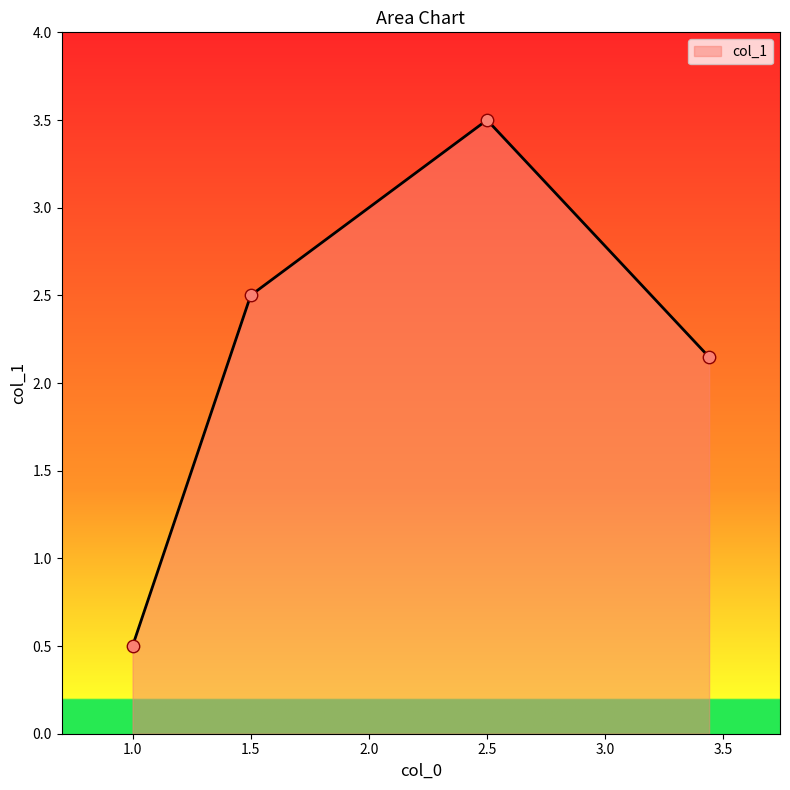

What is the difference between the second highest and minimum values?

2.0